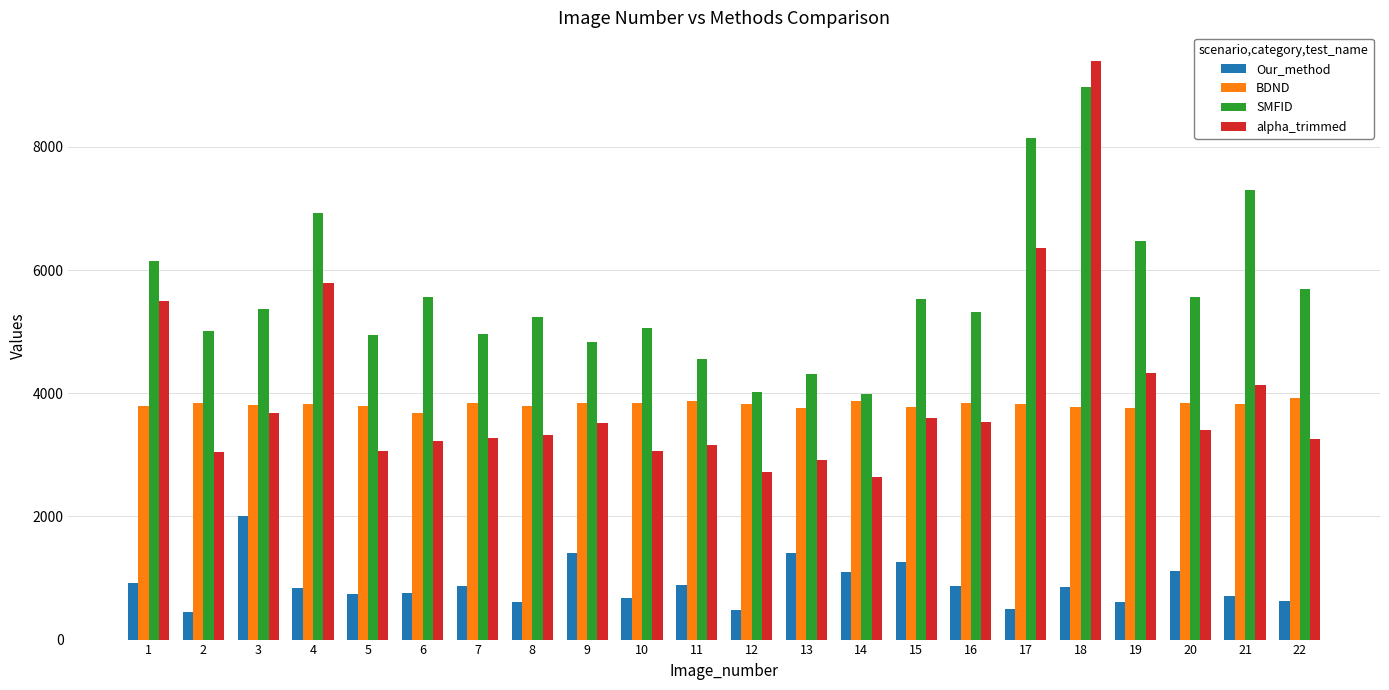

At which label does BDND reach its minimum?

6